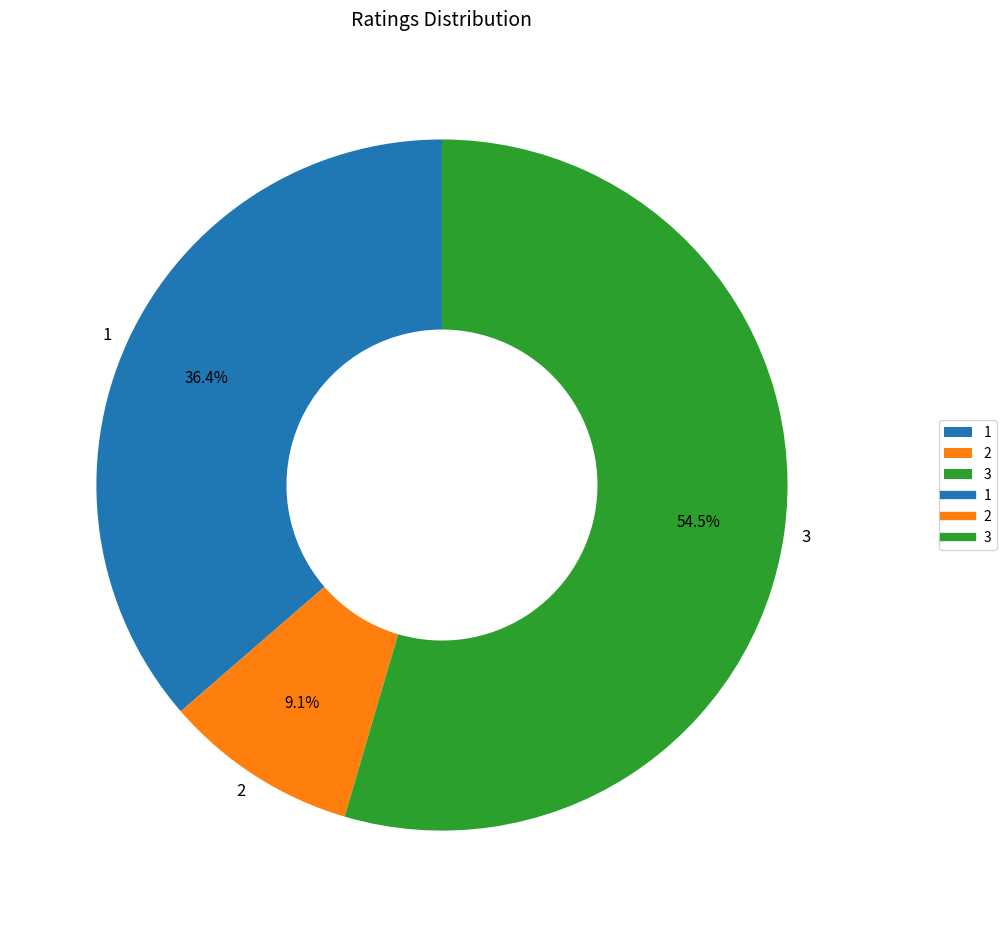

Which has a higher value, 3 or 1?

3